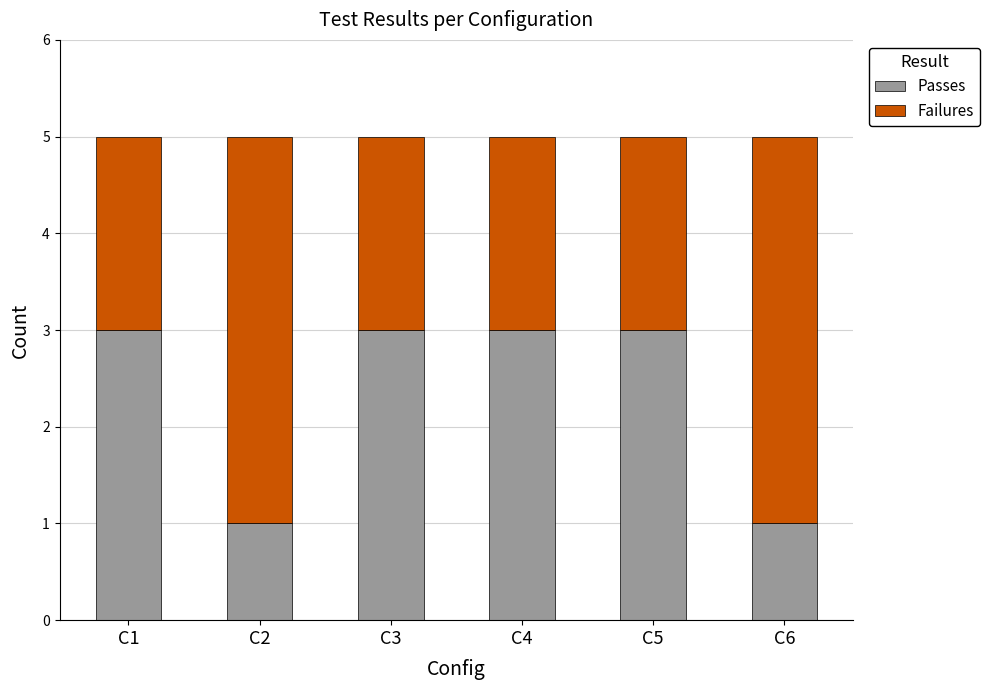

What is the maximum value for Passes?

3